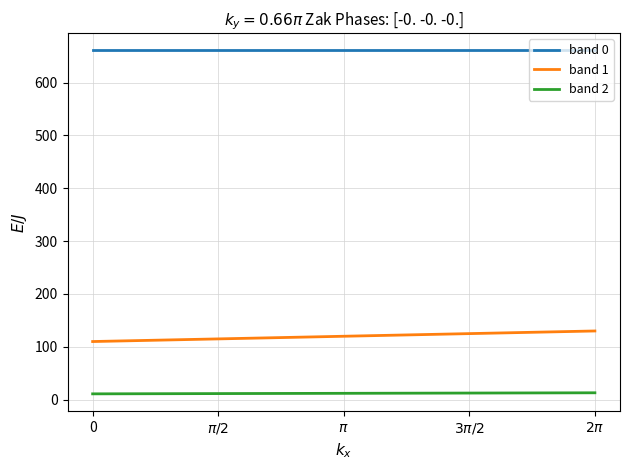

Which series has the widest spread of values?

band 1